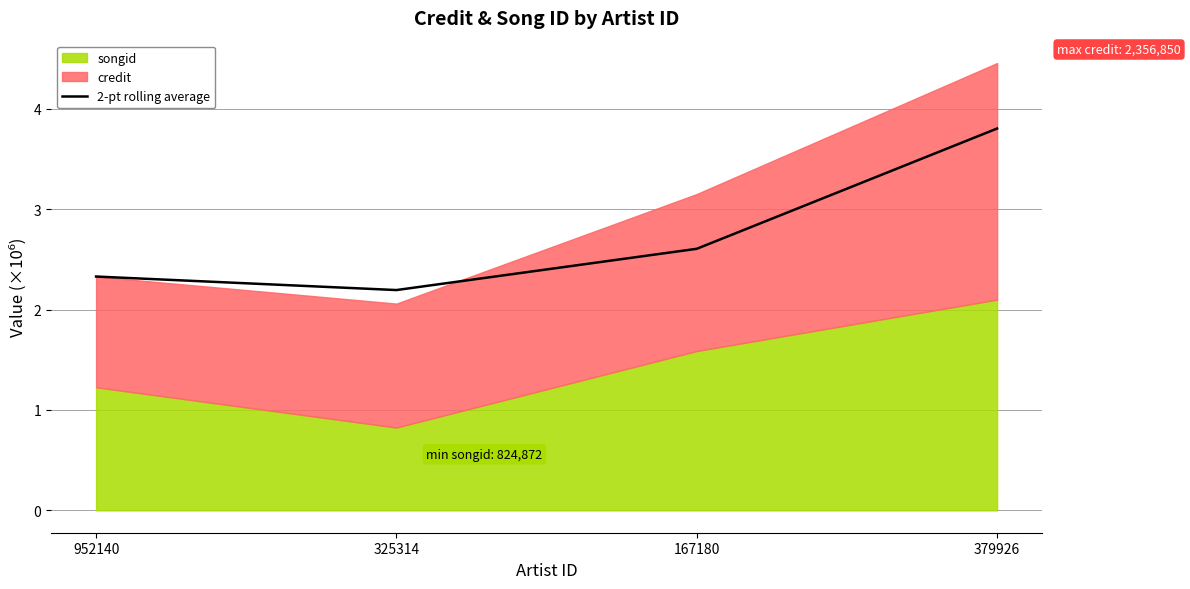

Is it true that the value at 379926 is 0.8?

False